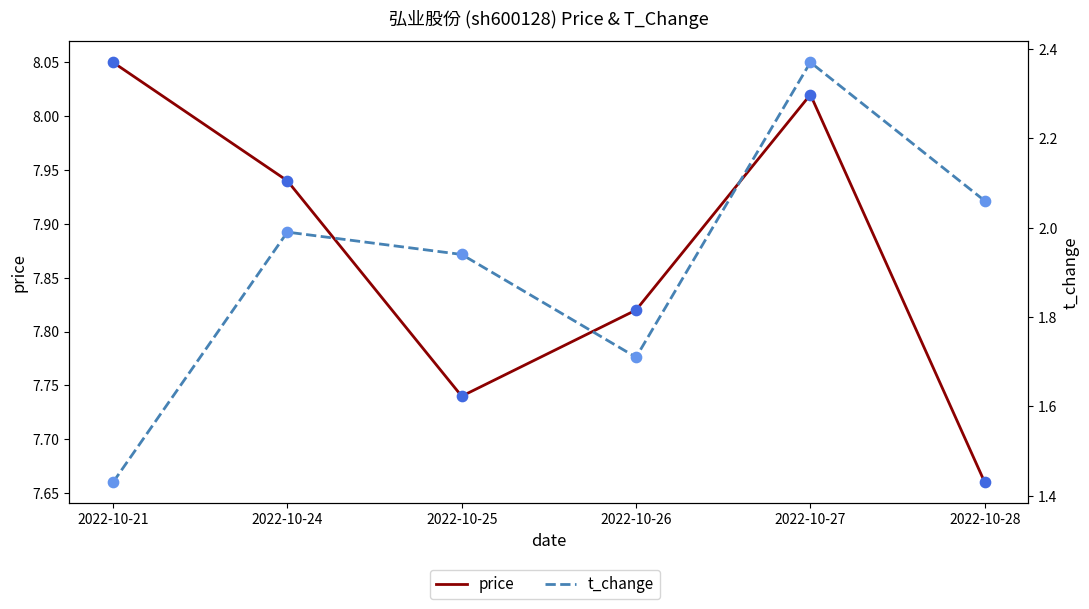

At which category is the sum across all series the highest?

2022-10-27